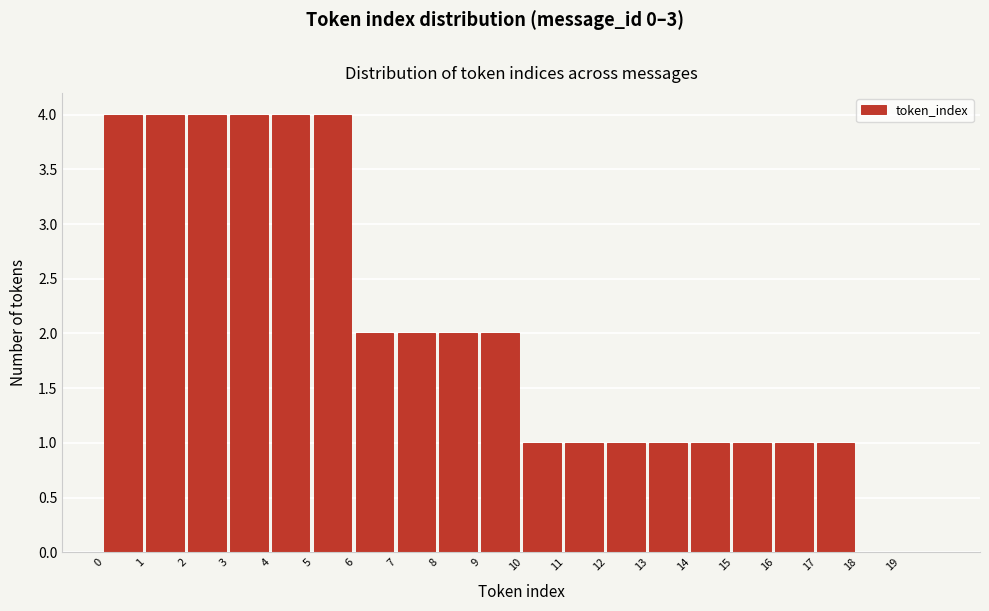

Reading left to right, transcribe this chart: for each bar, give the range it covers on the x-axis and its height. The values are not printed on the chart, so give them approximately, as read against the axis.

0 to 1: 4
1 to 2: 4
2 to 3: 4
3 to 4: 4
4 to 5: 4
5 to 6: 4
6 to 7: 2
7 to 8: 2
8 to 9: 2
9 to 10: 2
10 to 11: 1
11 to 12: 1
12 to 13: 1
13 to 14: 1
14 to 15: 1
15 to 16: 1
16 to 17: 1
17 to 18: 1
18 to 19: 0
19 to 20: 0